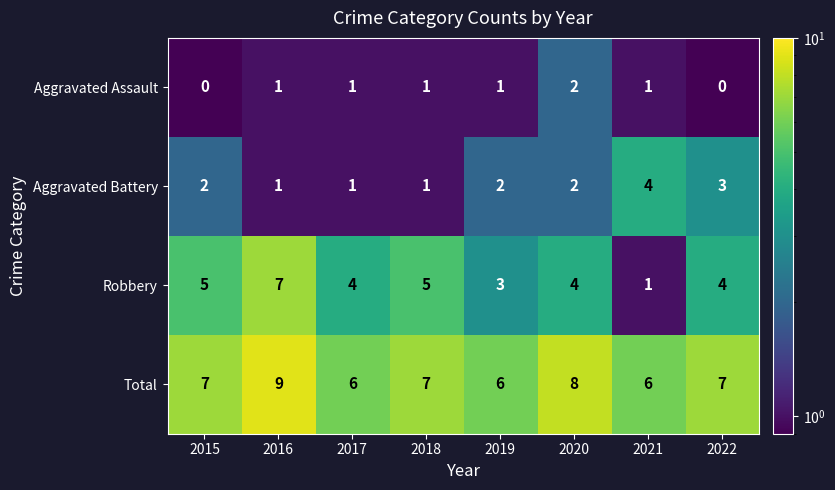

What value does the Total series have at 2020?

8